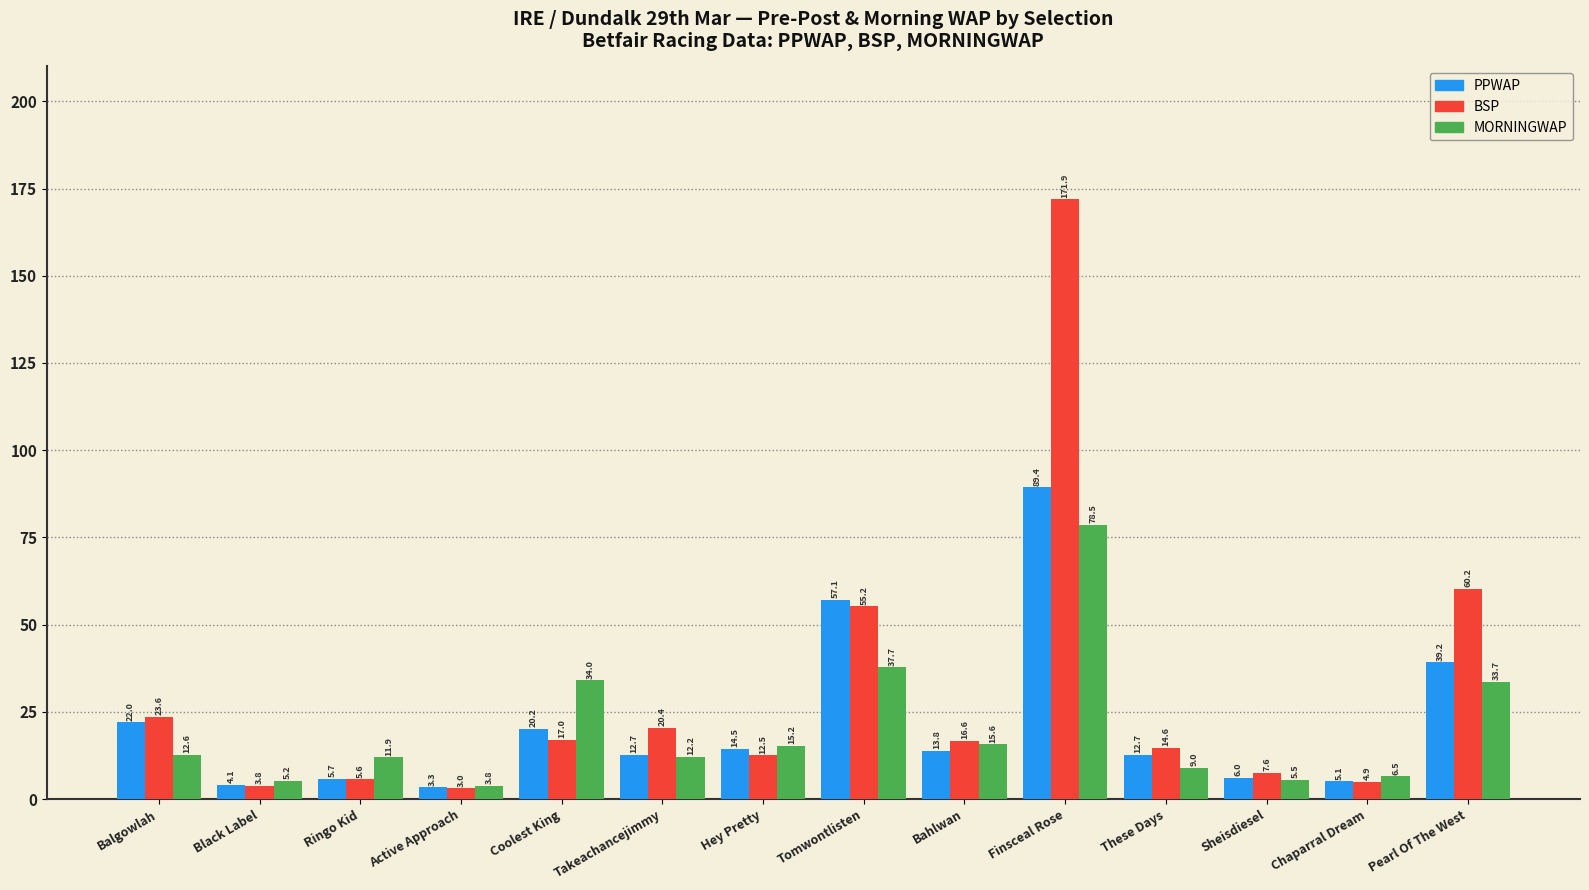

What are all the series names shown in the legend?

PPWAP, BSP, MORNINGWAP